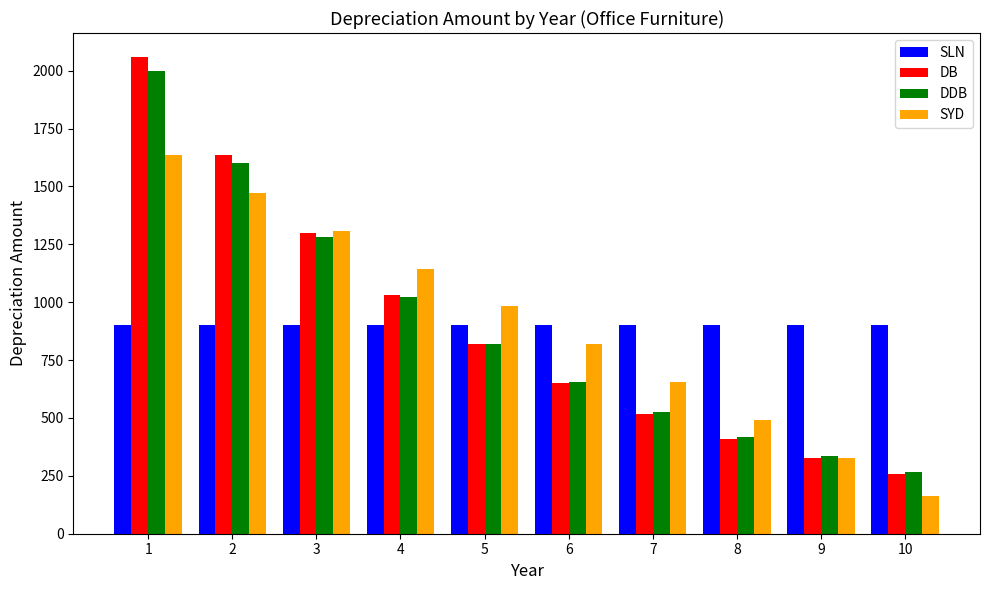

At which label does DDB reach its minimum?

10